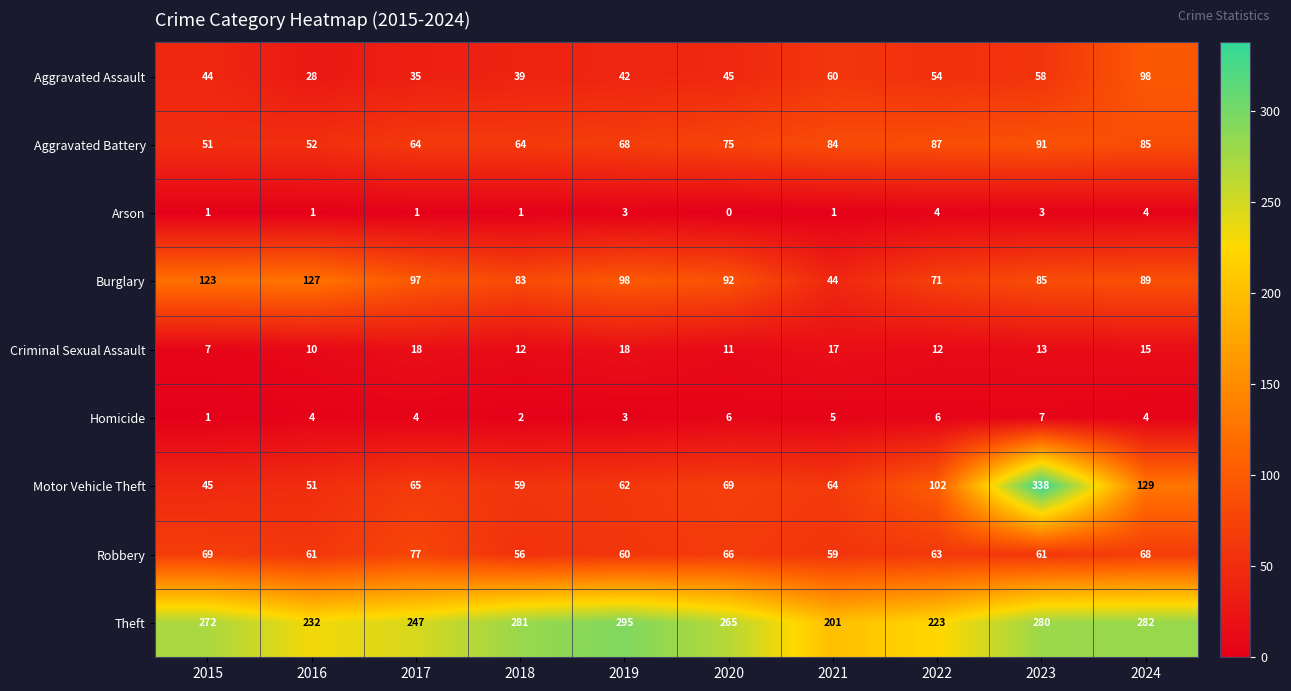

How many values in the Robbery series are below 63?

5